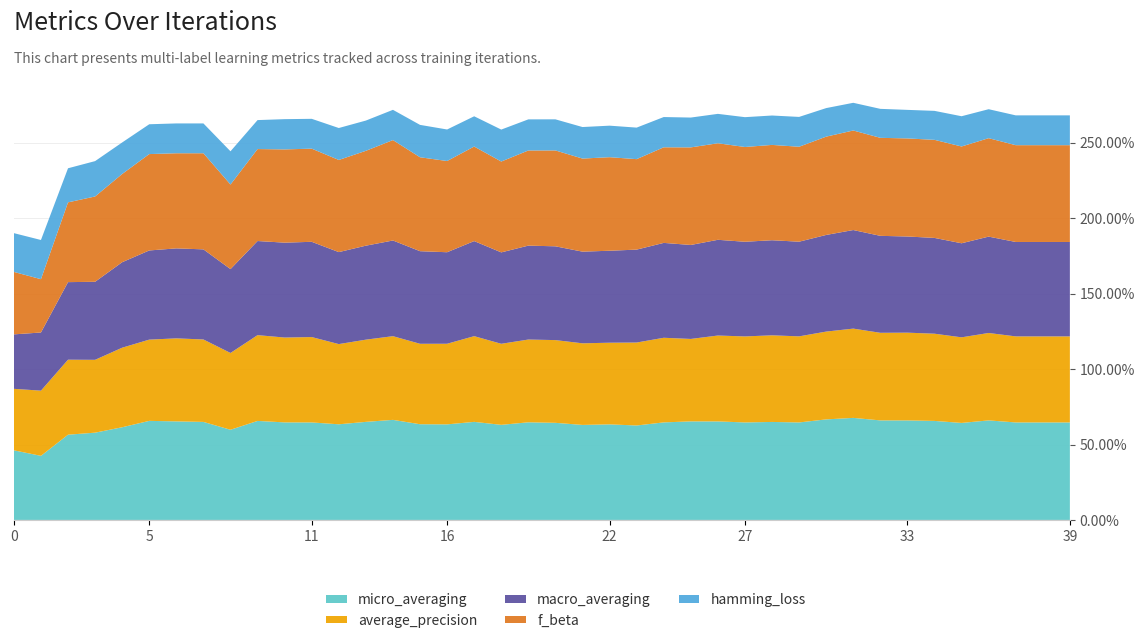

Reading right to left, list all the values displayed in this chart.

micro_averaging: 39=0.6	38=0.6	37=0.6	36=0.7	35=0.6	34=0.7	33=0.7	32=0.7	31=0.7	30=0.7	29=0.6	28=0.6	27=0.6	26=0.7	25=0.7	24=0.6	23=0.6	22=0.6	21=0.6	20=0.6	19=0.6	18=0.6	17=0.7	16=0.6	15=0.6	14=0.7	13=0.7	12=0.6	11=0.6	10=0.6	9=0.7	8=0.6	7=0.7	6=0.7	5=0.7	4=0.6	3=0.6	2=0.6	1=0.4	0=0.5
average_precision: 39=0.6	38=0.6	37=0.6	36=0.6	35=0.6	34=0.6	33=0.6	32=0.6	31=0.6	30=0.6	29=0.6	28=0.6	27=0.6	26=0.6	25=0.5	24=0.6	23=0.5	22=0.5	21=0.5	20=0.5	19=0.5	18=0.5	17=0.6	16=0.5	15=0.5	14=0.6	13=0.5	12=0.5	11=0.6	10=0.6	9=0.6	8=0.5	7=0.5	6=0.6	5=0.5	4=0.5	3=0.5	2=0.5	1=0.4	0=0.4
macro_averaging: 39=0.6	38=0.6	37=0.6	36=0.6	35=0.6	34=0.6	33=0.6	32=0.6	31=0.7	30=0.6	29=0.6	28=0.6	27=0.6	26=0.6	25=0.6	24=0.6	23=0.6	22=0.6	21=0.6	20=0.6	19=0.6	18=0.6	17=0.6	16=0.6	15=0.6	14=0.6	13=0.6	12=0.6	11=0.6	10=0.6	9=0.6	8=0.6	7=0.6	6=0.6	5=0.6	4=0.6	3=0.5	2=0.5	1=0.4	0=0.4
f_beta: 39=0.6	38=0.6	37=0.6	36=0.7	35=0.6	34=0.7	33=0.7	32=0.6	31=0.7	30=0.7	29=0.6	28=0.6	27=0.6	26=0.6	25=0.6	24=0.6	23=0.6	22=0.6	21=0.6	20=0.6	19=0.6	18=0.6	17=0.6	16=0.6	15=0.6	14=0.7	13=0.6	12=0.6	11=0.6	10=0.6	9=0.6	8=0.6	7=0.6	6=0.6	5=0.6	4=0.6	3=0.6	2=0.5	1=0.4	0=0.4
hamming_loss: 39=0.2	38=0.2	37=0.2	36=0.2	35=0.2	34=0.2	33=0.2	32=0.2	31=0.2	30=0.2	29=0.2	28=0.2	27=0.2	26=0.2	25=0.2	24=0.2	23=0.2	22=0.2	21=0.2	20=0.2	19=0.2	18=0.2	17=0.2	16=0.2	15=0.2	14=0.2	13=0.2	12=0.2	11=0.2	10=0.2	9=0.2	8=0.2	7=0.2	6=0.2	5=0.2	4=0.2	3=0.2	2=0.2	1=0.3	0=0.3